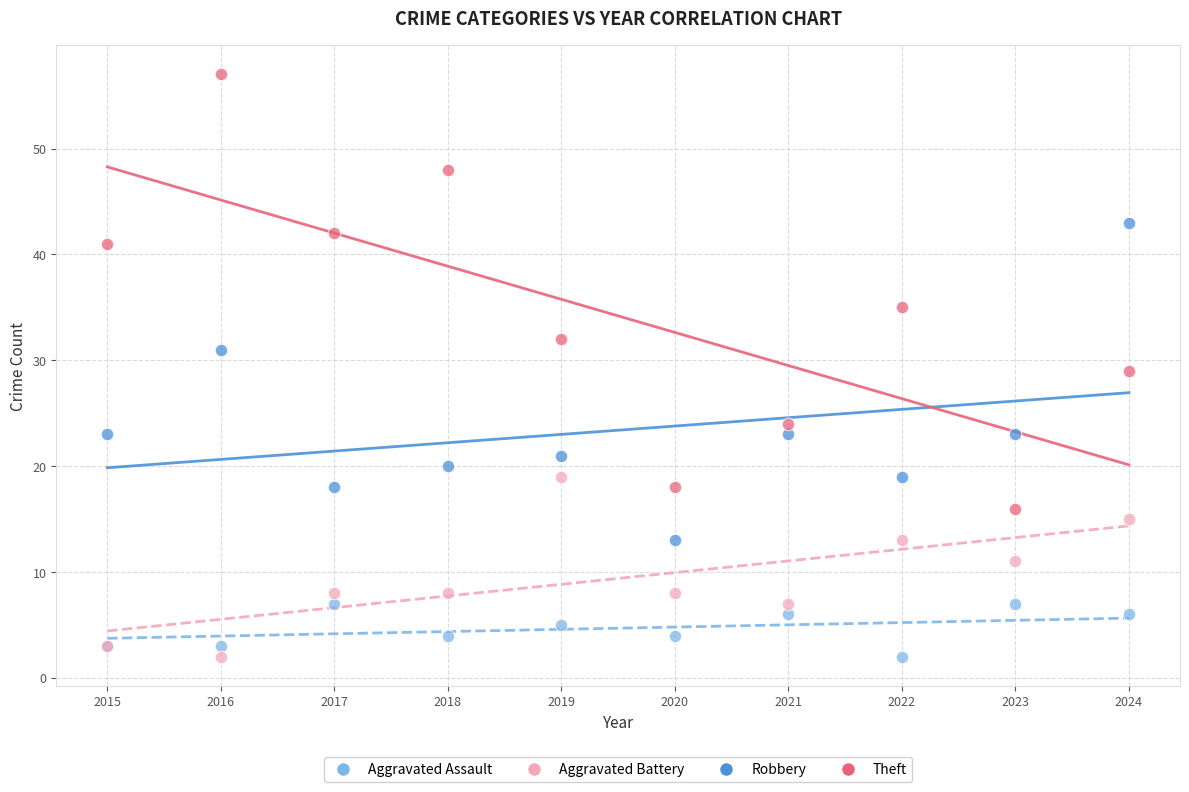

In the Robbery series, what Y value is closest to 28?

31